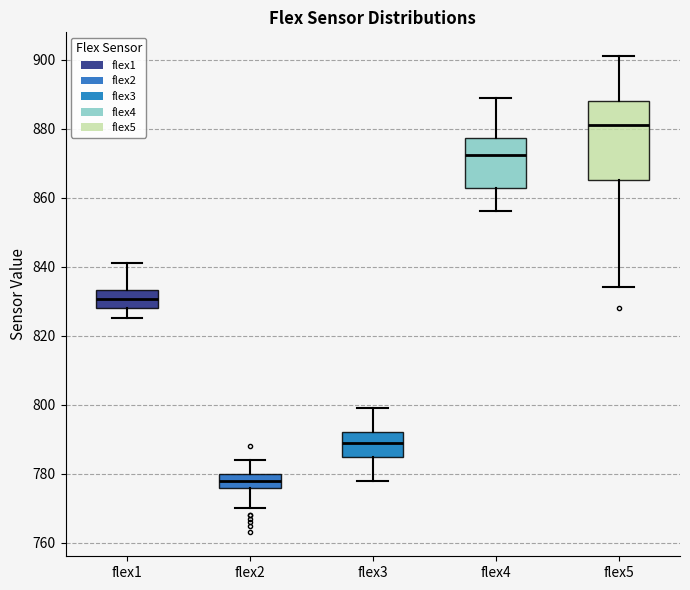

Where does the median line of the box for flex4 sit on the y-axis? The values are not printed on the chart, so give them approximately, as read against the axis.

872